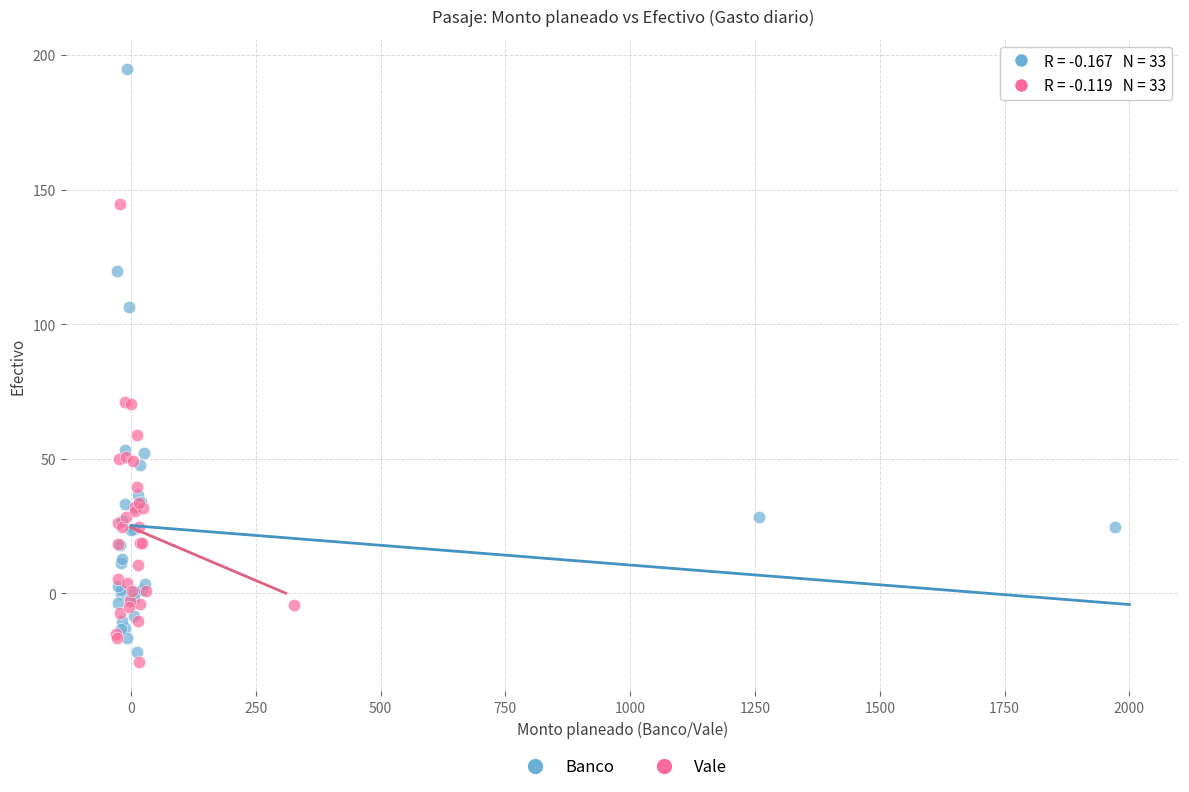

Which series has the largest Y range (max minus min)?

Banco